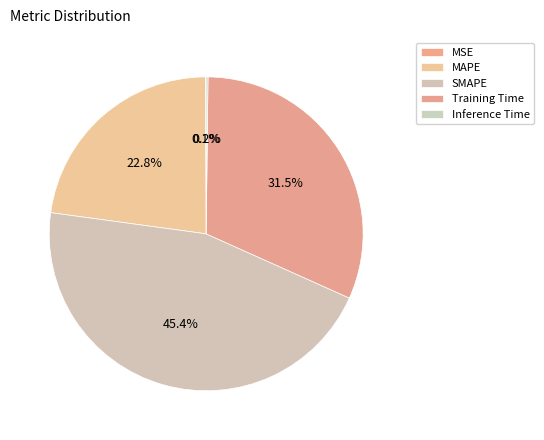

What is the change in value from Training Time to Inference Time?

-1.4